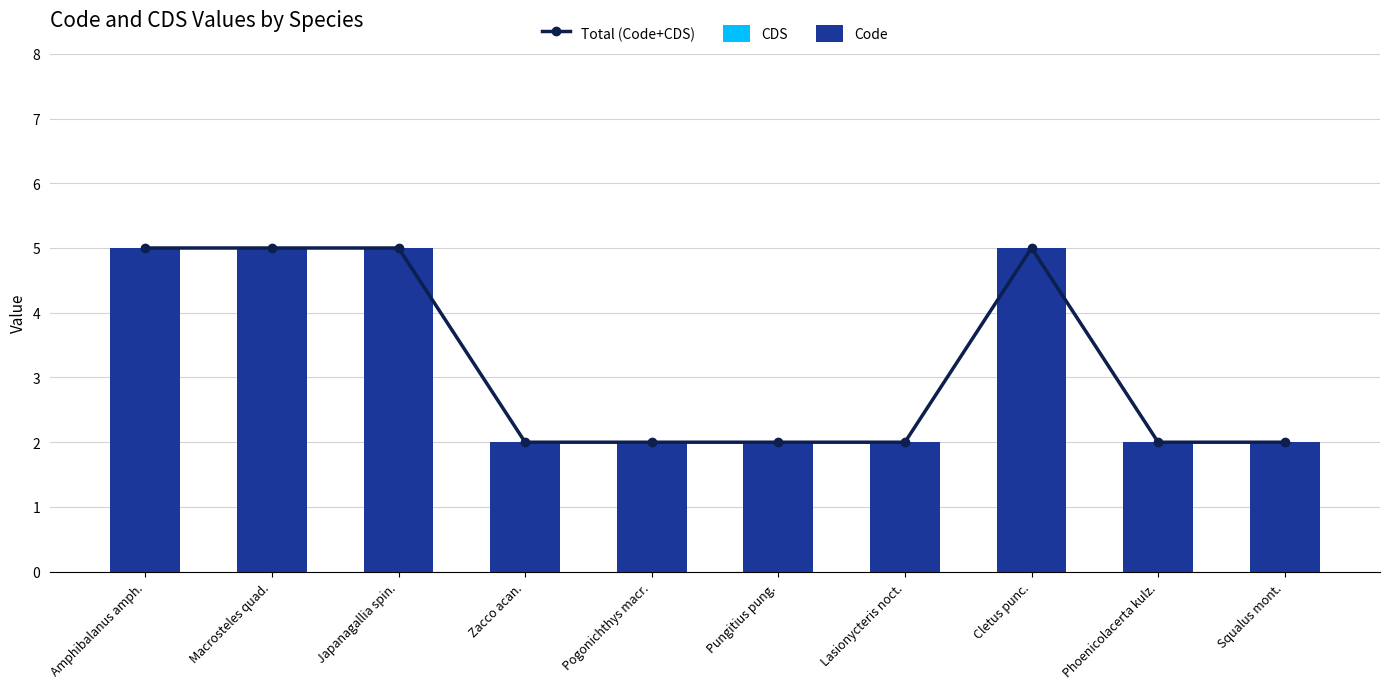

What are all the series names shown in the legend?

Total (Code+CDS), CDS, Code